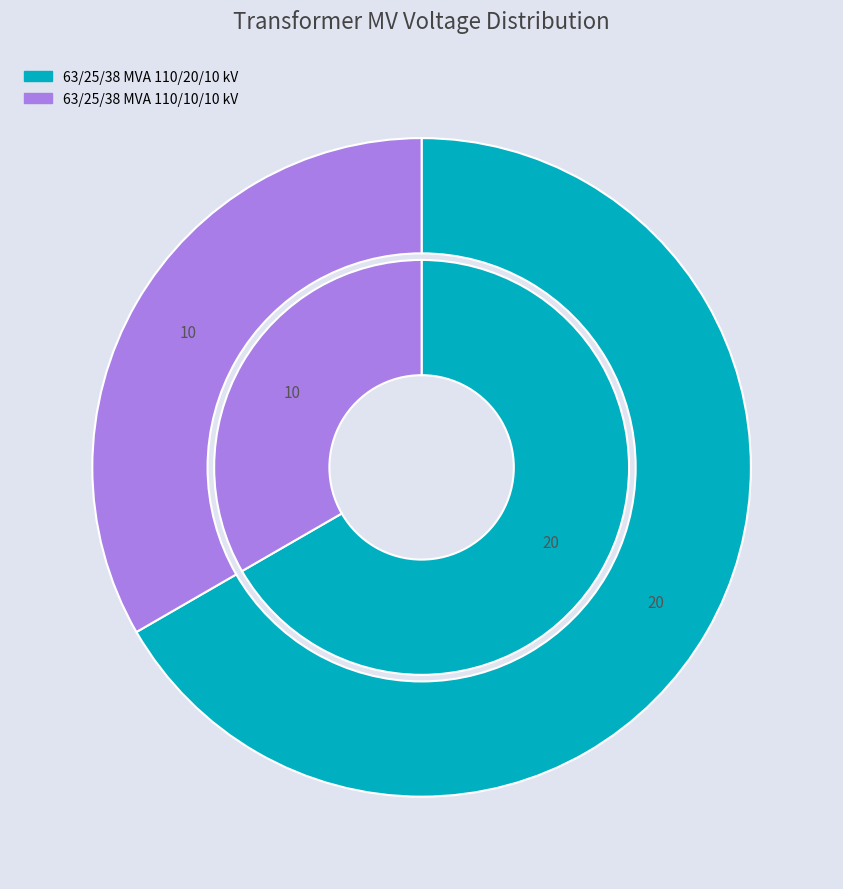

Does 63/25/38 MVA 110/10/10 kV represent more than half of the total?

No